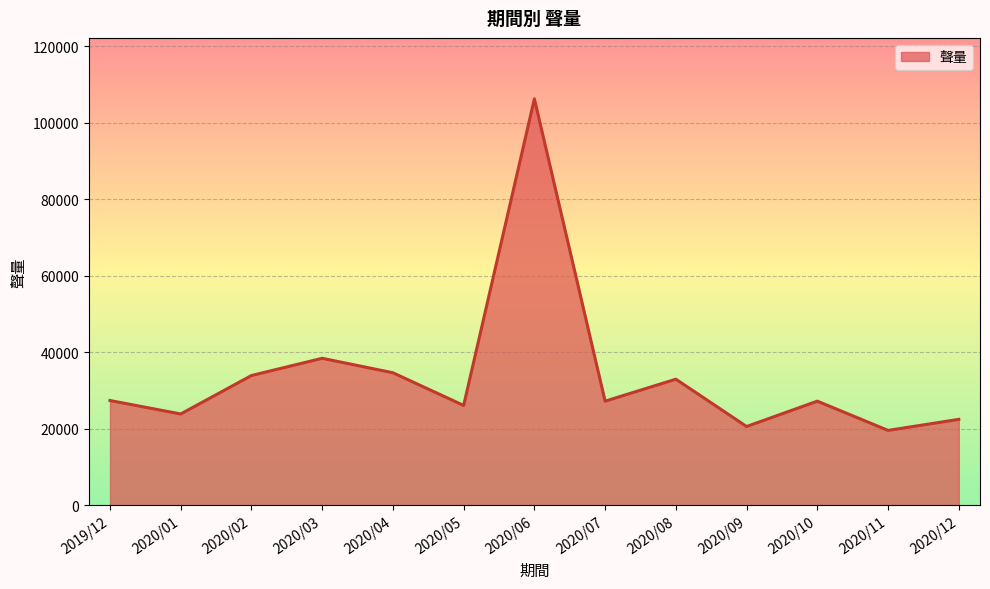

What position from the left is 2020/05?

6